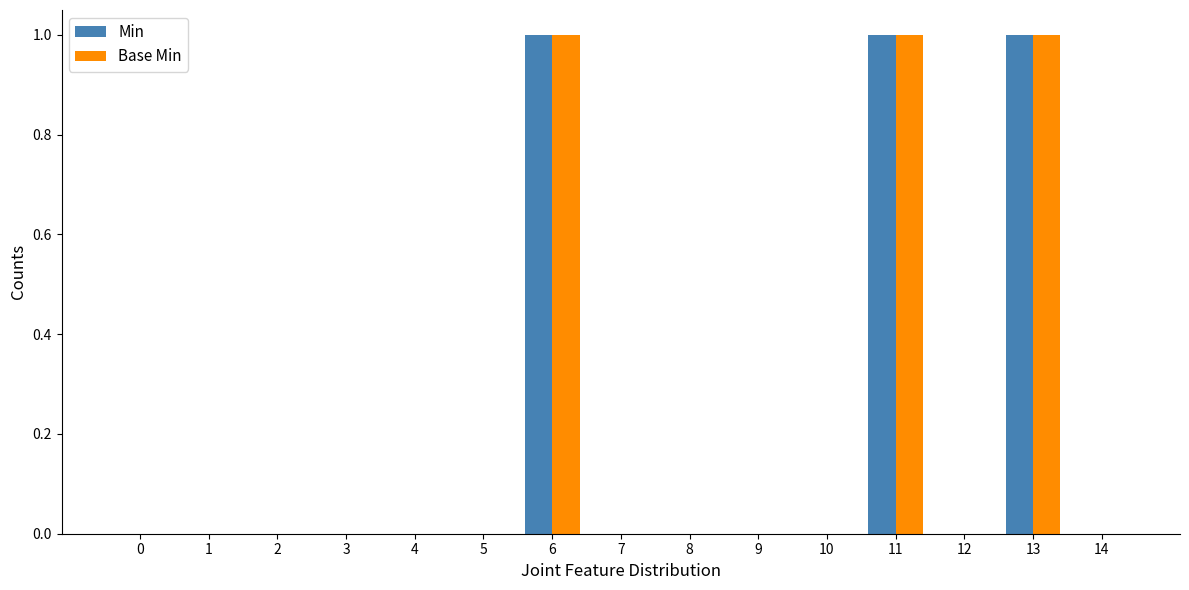

Are the bars horizontal?

No